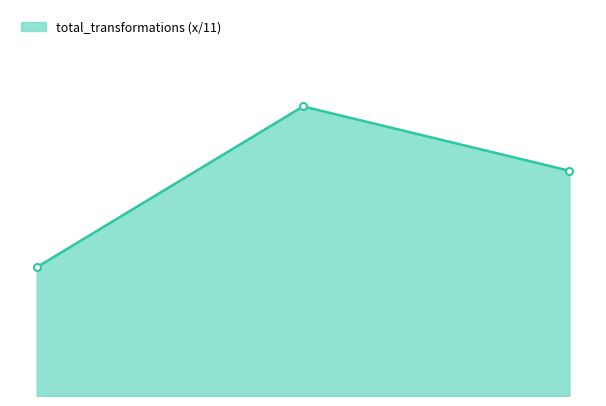

Rank the categories by value from highest to lowest.

1, 2, 0